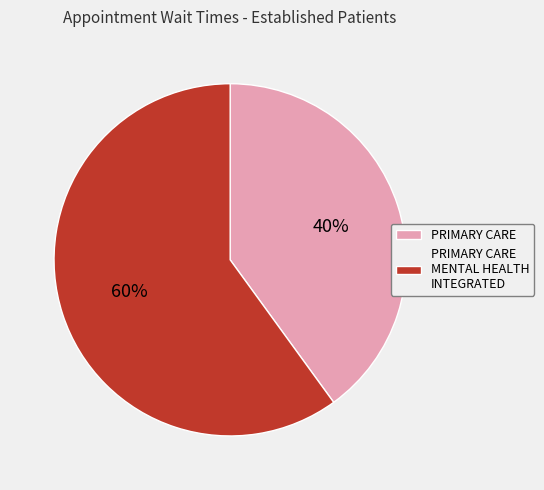

Approximately how many times larger is the value at PRIMARY CARE MENTAL HEALTH INTEGRATED compared to PRIMARY CARE?

1.5